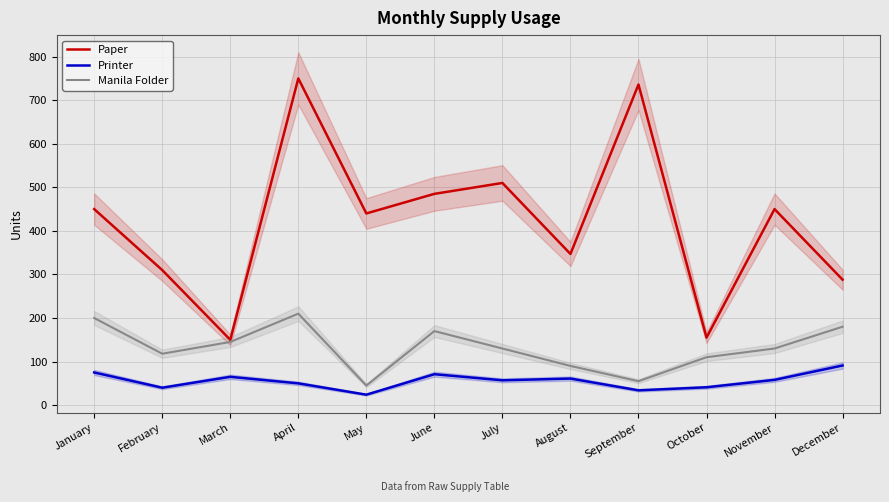

What are all the series names shown in the legend?

Paper, Printer, Manila Folder